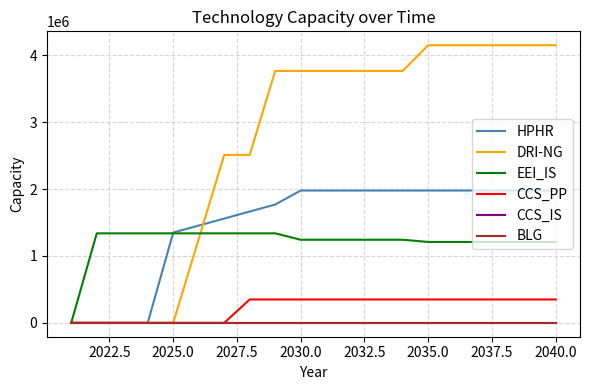

Does the chart have visible grid lines?

Yes